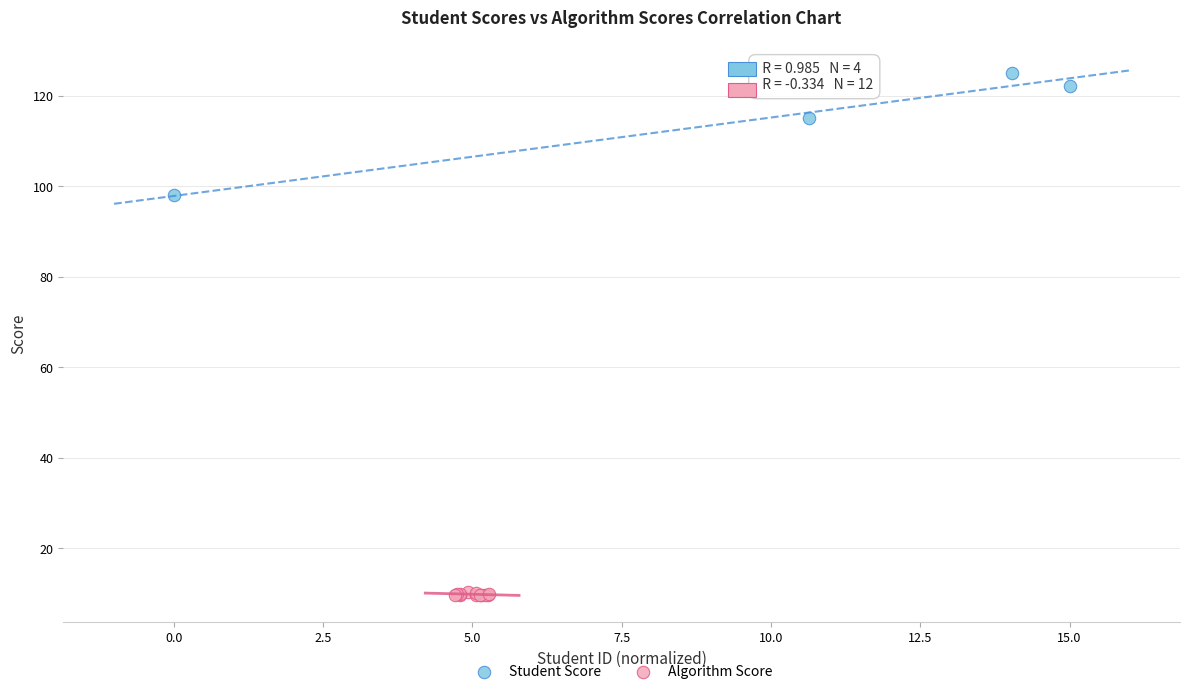

Which series contains the highest Y value?

Student Score